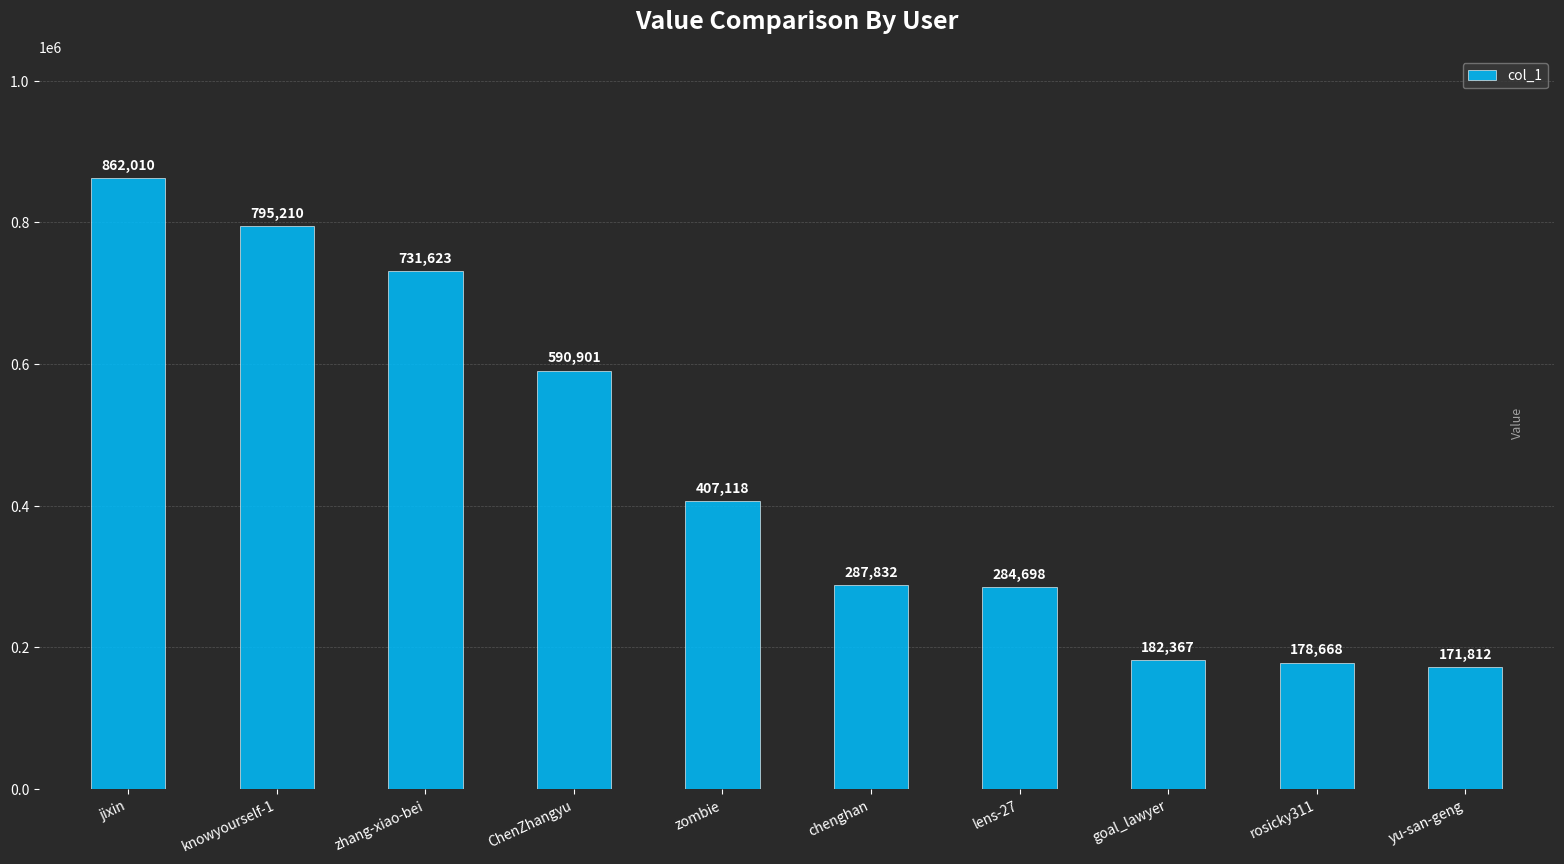

Which label corresponds to the largest value in the chart?

jixin